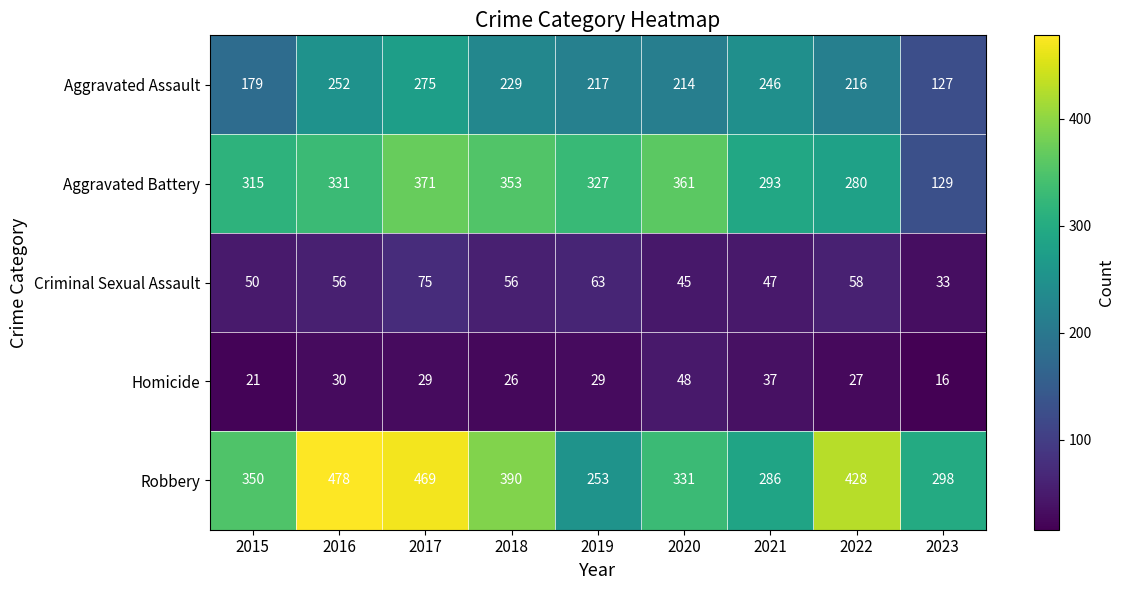

True or false: Aggravated Assault has a value of 179 at 2015.

True